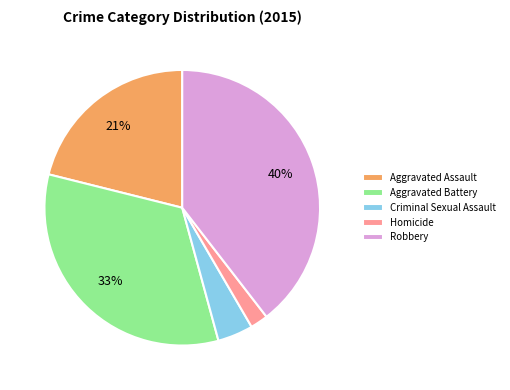

Does Criminal Sexual Assault account for over 50% of the chart?

No